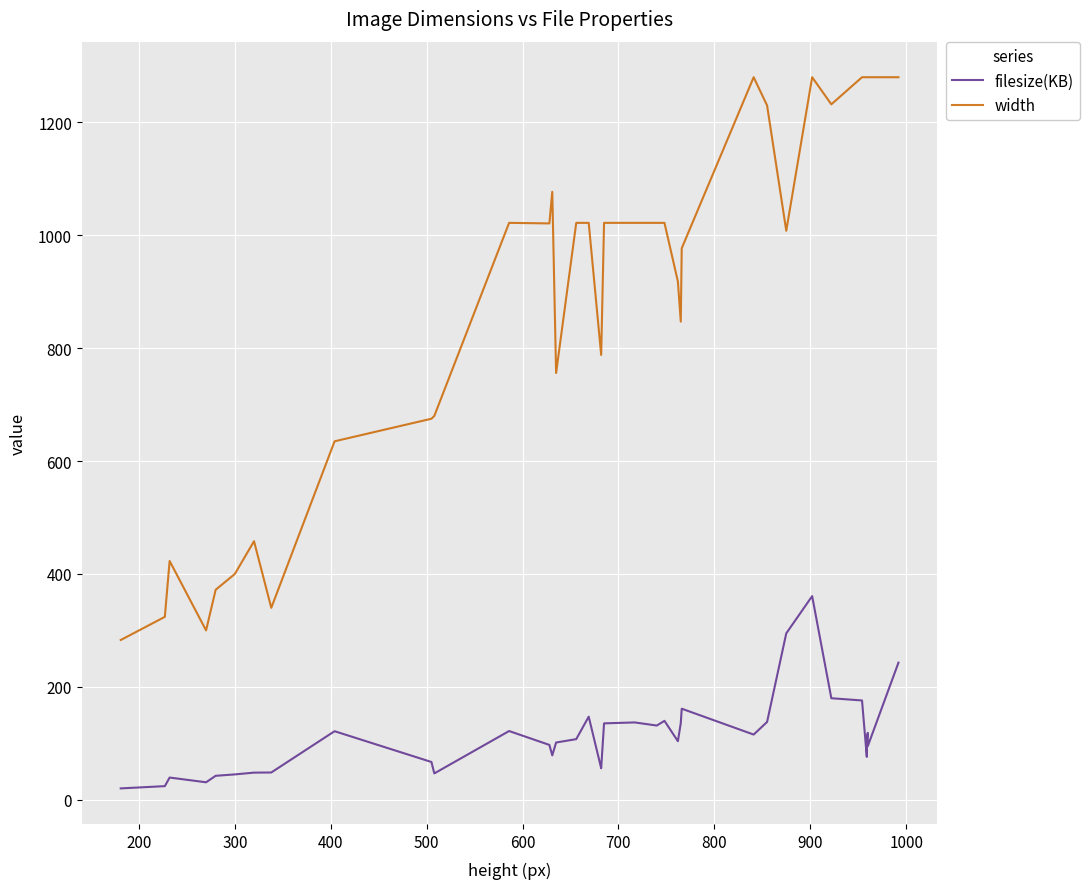

How many values in the filesize(KB) series exceed 115?

20